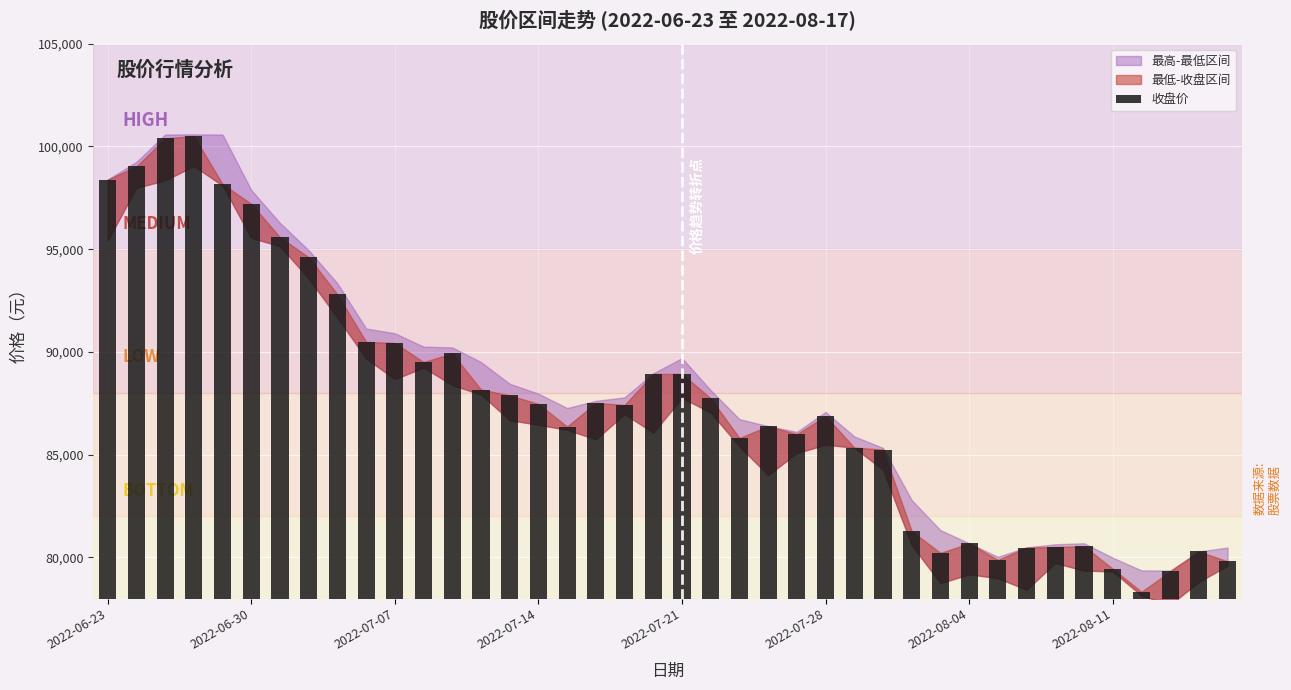

What is the average value?

87599.7